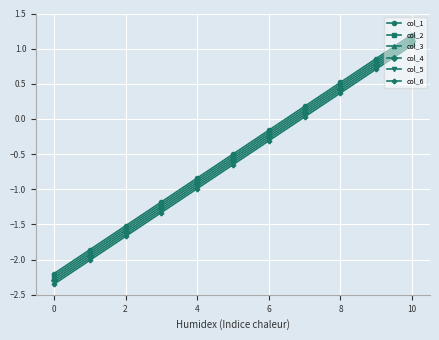

What is the difference between the second highest and second lowest values in the col_1 series?

2.7